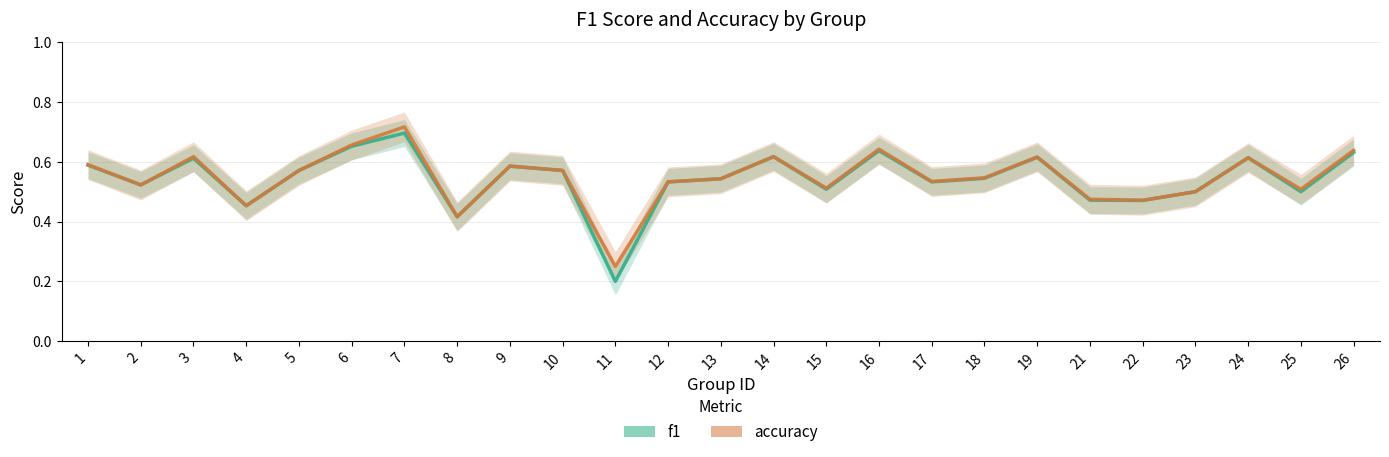

Is it true that f1 equals 0.2 at 11?

True